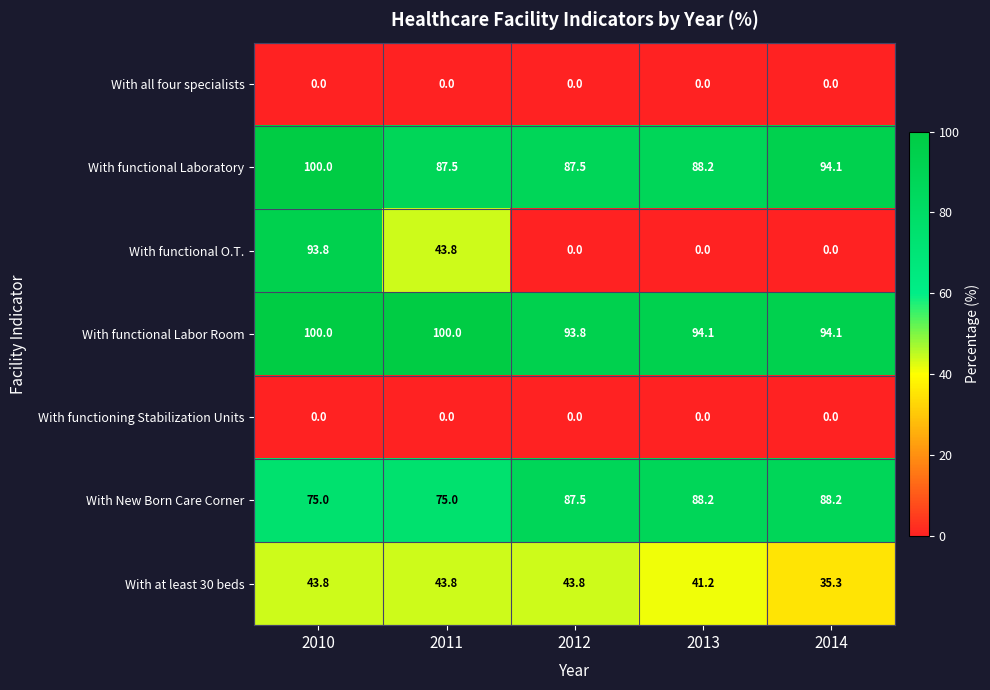

At how many categories does at least one series exceed 53?

5